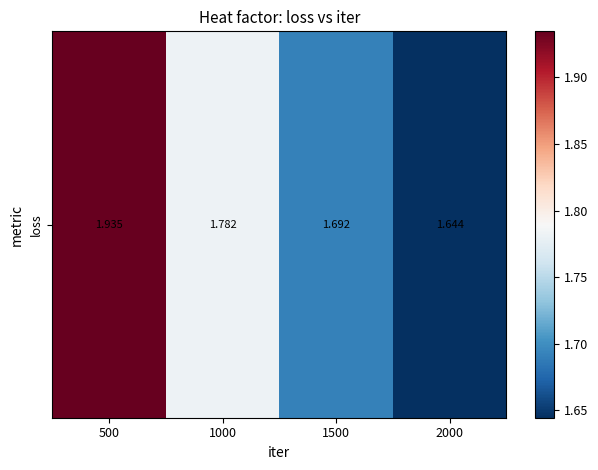

Count the number of categories in the chart.

4